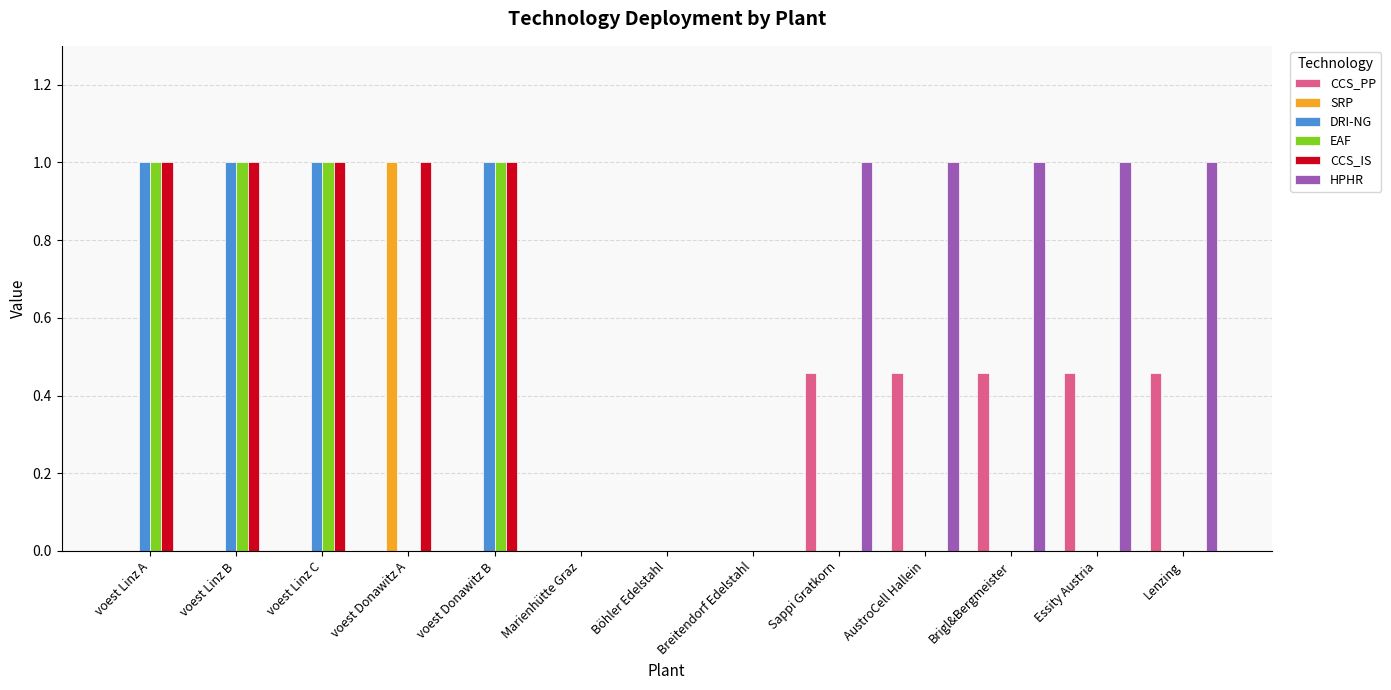

What is the maximum value shown in the chart?

1.0